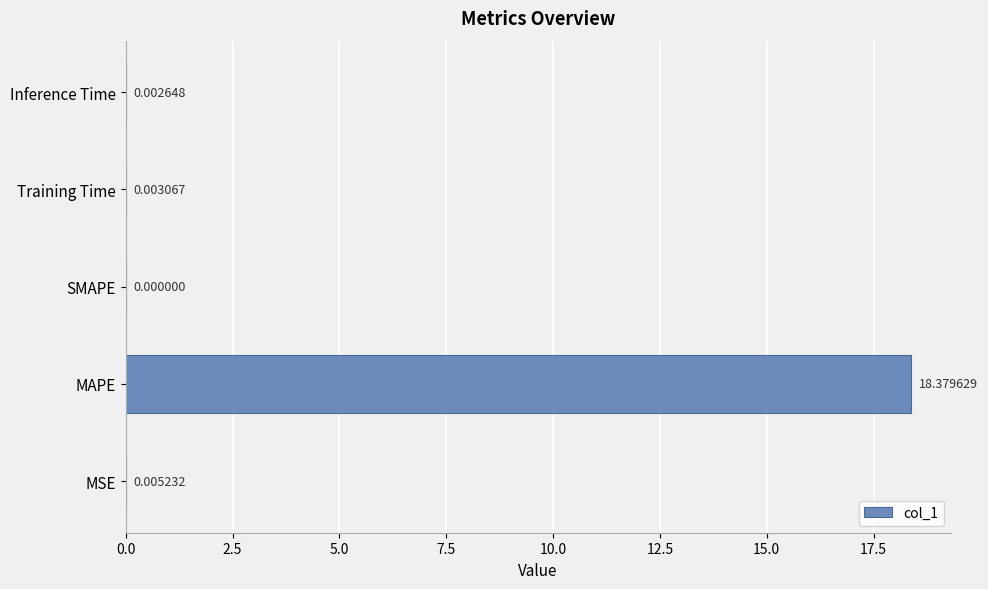

Which has a higher value, MAPE or Inference Time?

MAPE